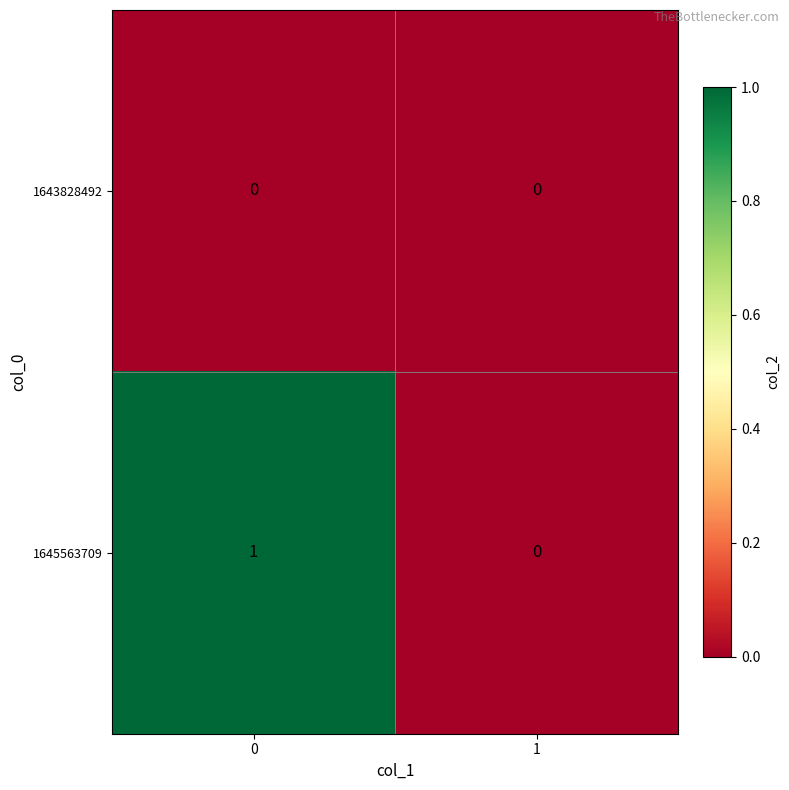

Which series has the largest range (max minus min)?

1645563709